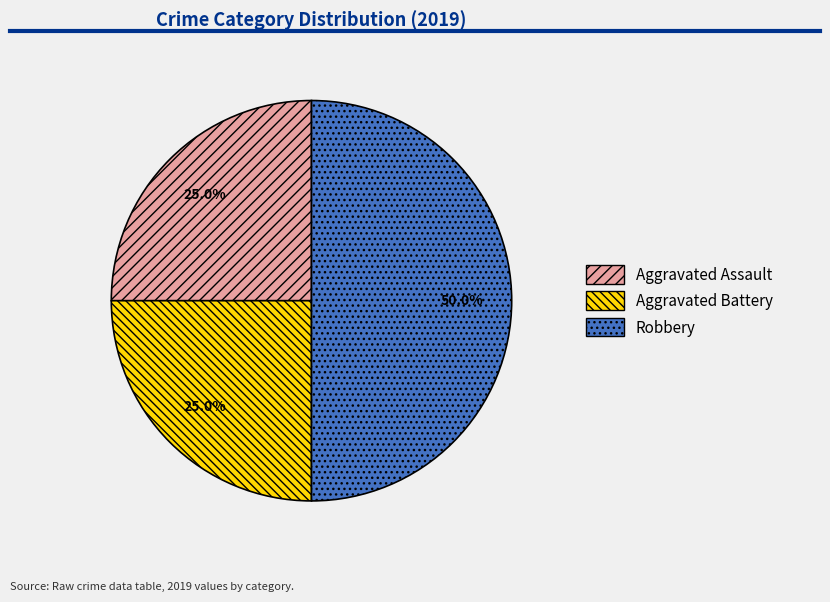

What portion of the pie excludes Aggravated Battery?

75.0%